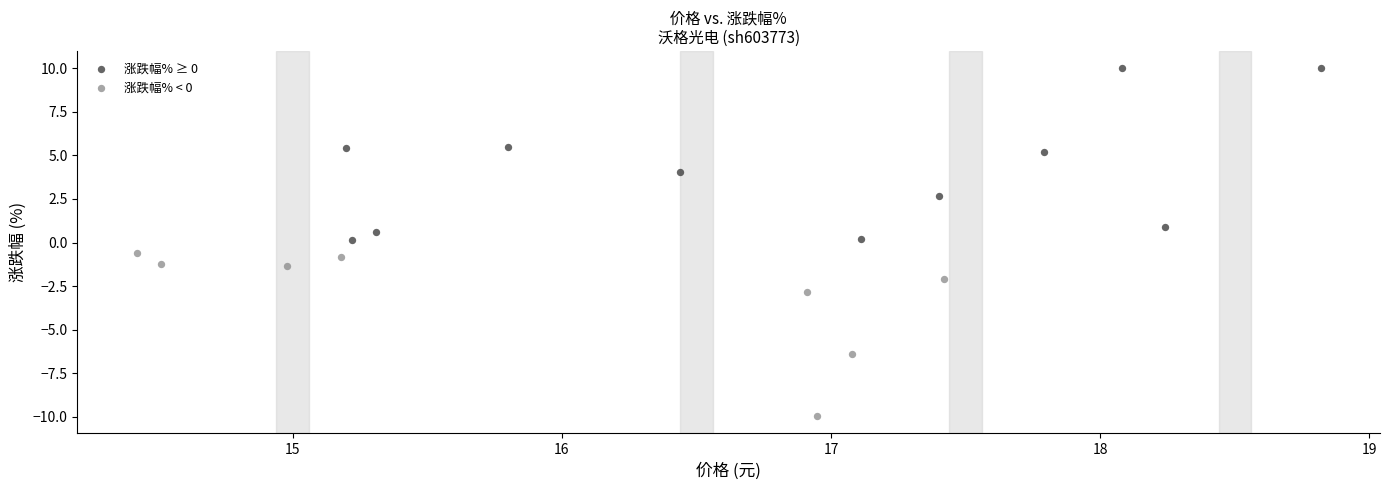

Which series contains the highest Y value?

涨跌幅% ≥ 0